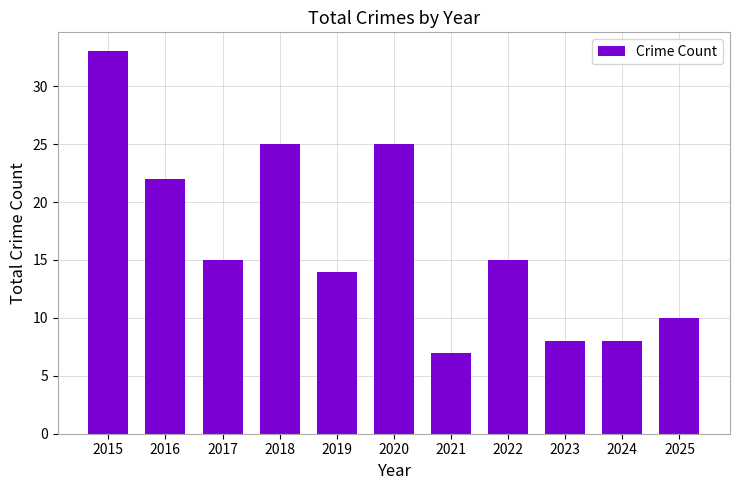

At which category does the chart reach its minimum across all series?

2021